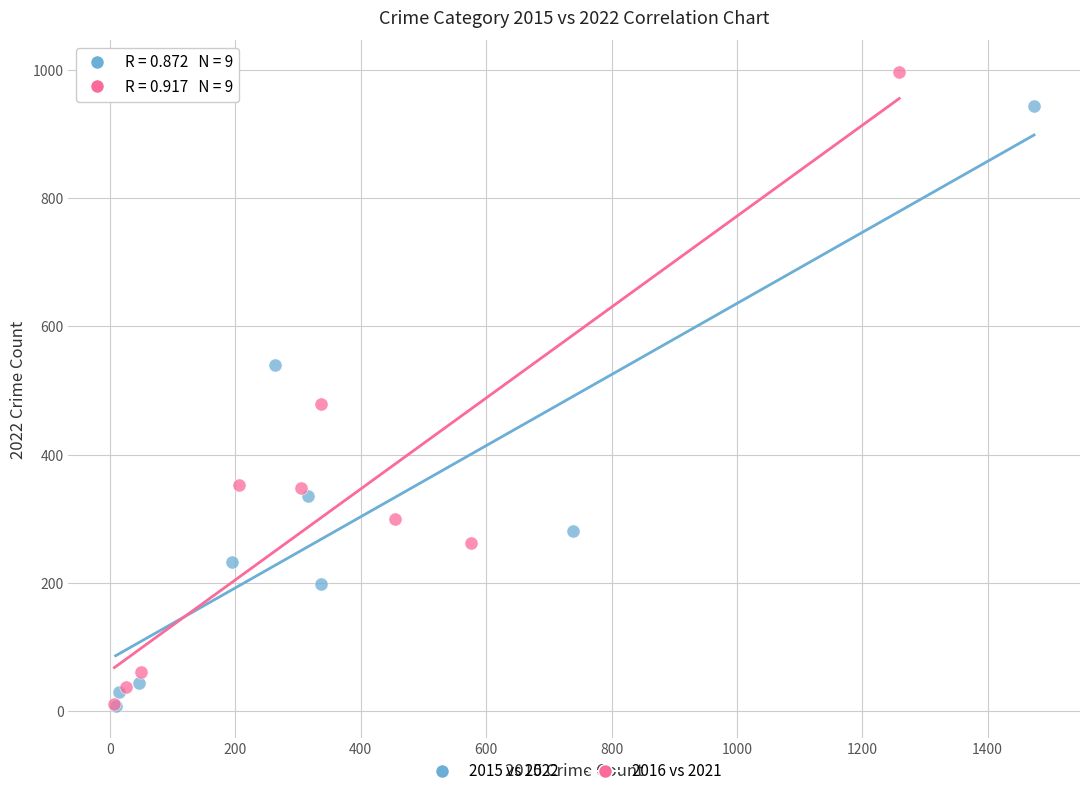

Which series has the widest spread of Y values?

2016 vs 2021